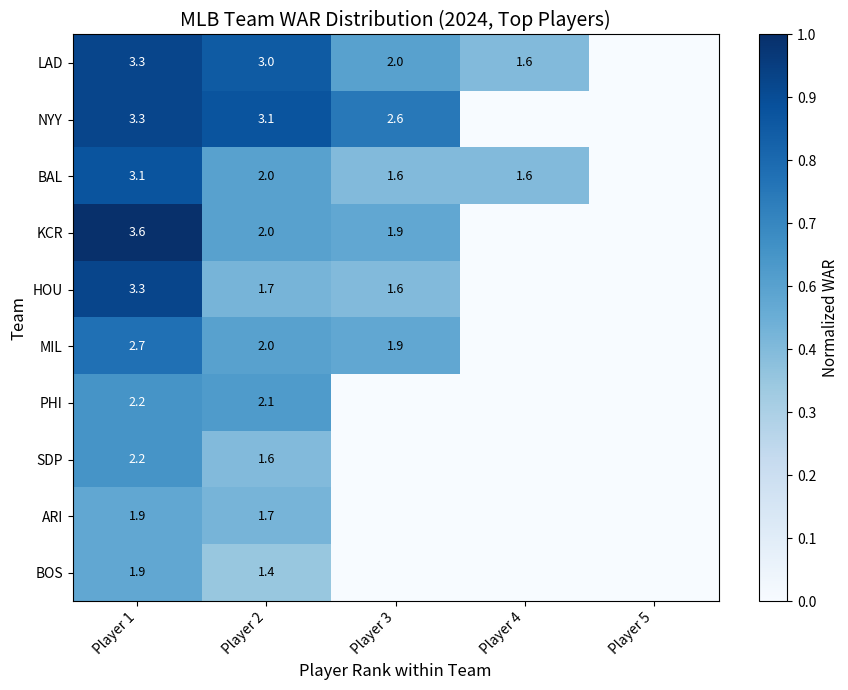

What is the sum of the BAL values at Player 2 and Player 4?

3.6